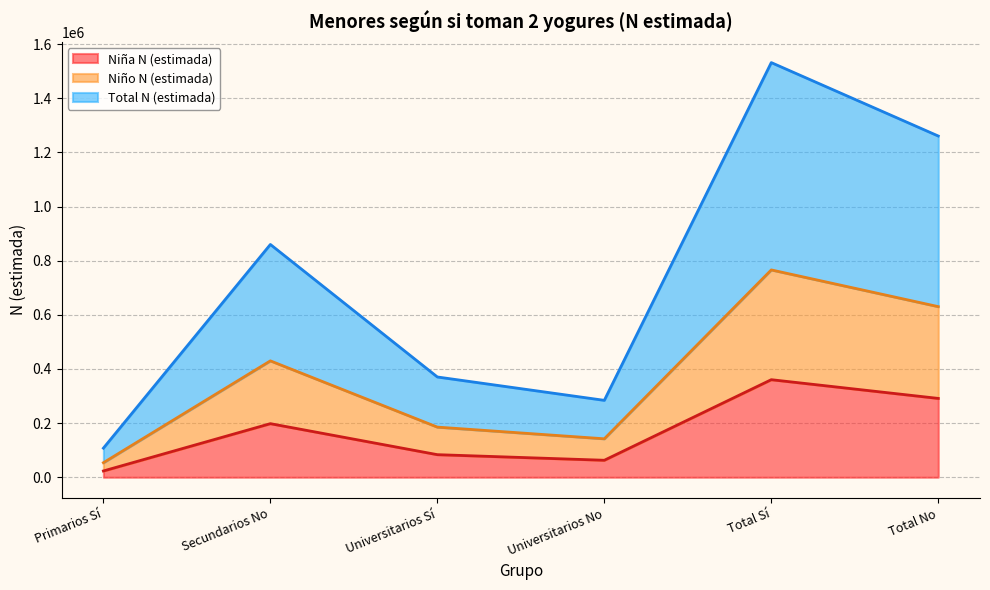

What is the greatest value displayed?

1532072